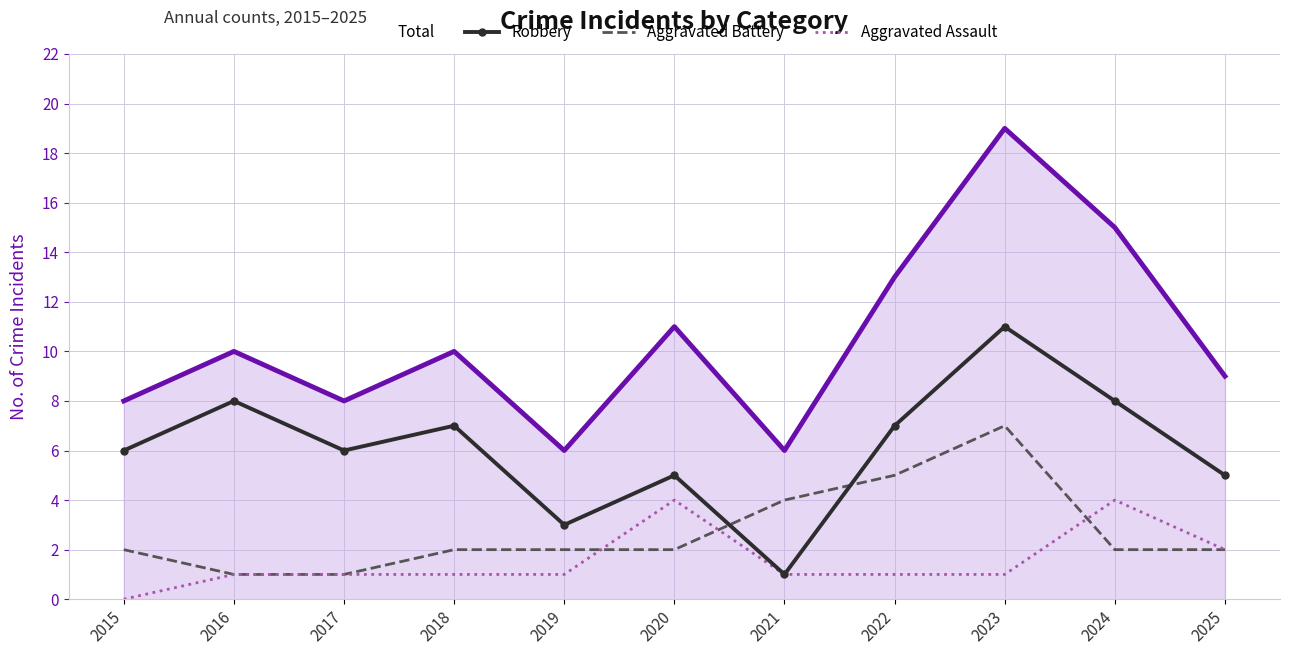

Where is the first local maximum for Aggravated Battery?

2023